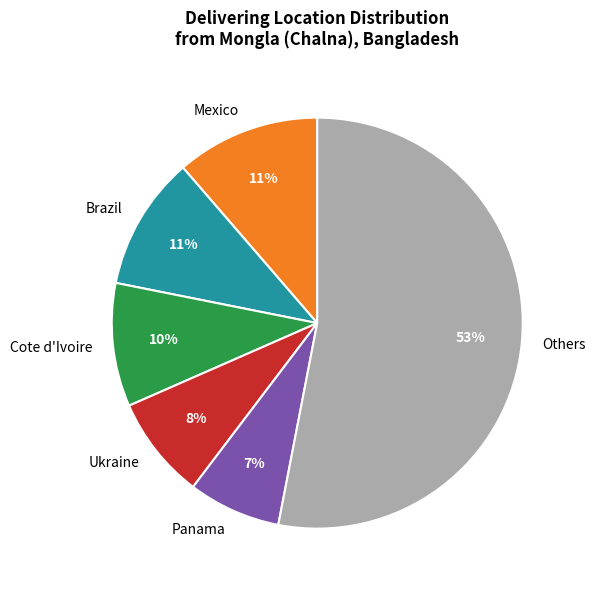

Which category has the biggest portion of the pie?

Others